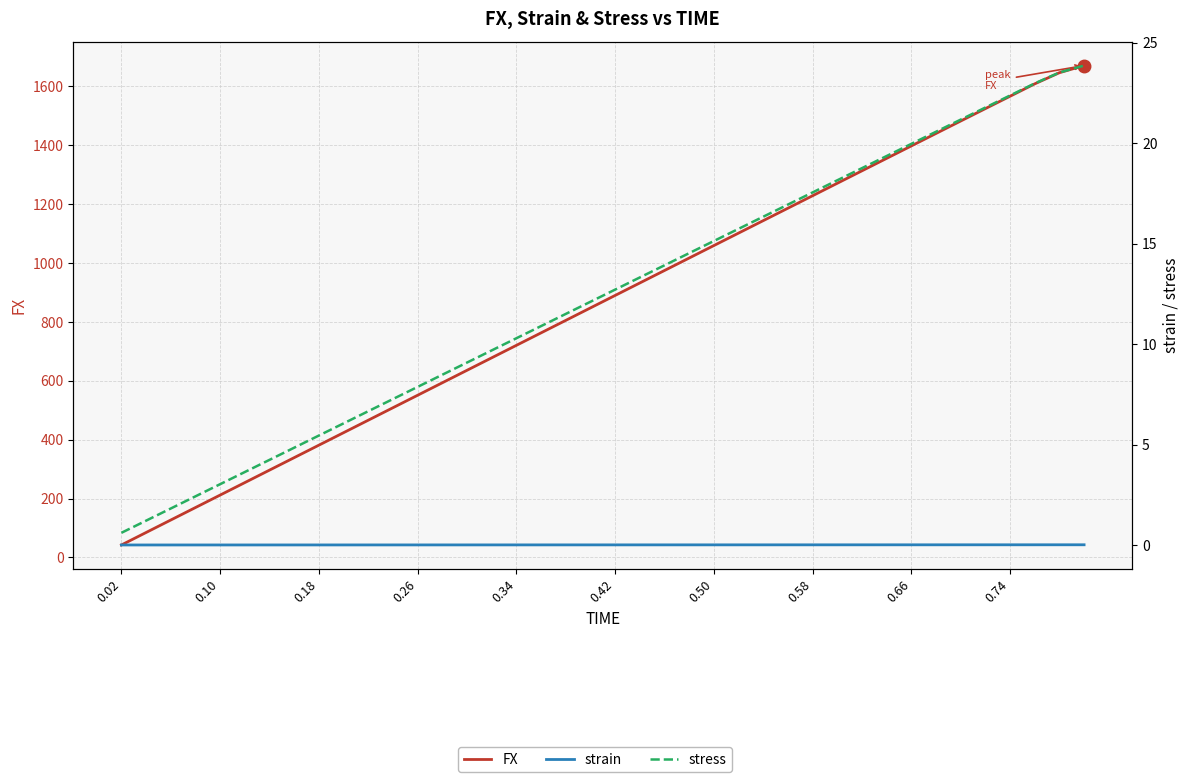

True or false: strain has more than 0 interior local peaks.

False